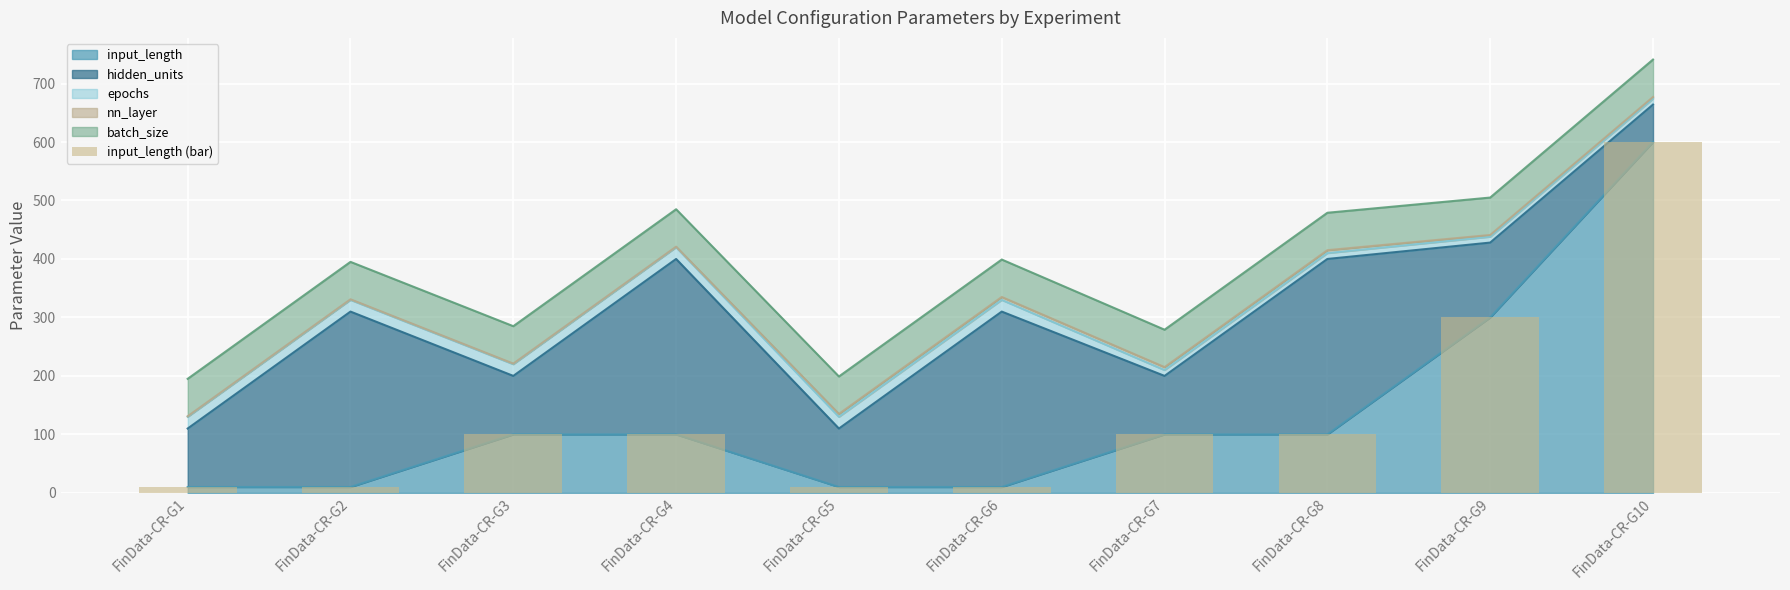

What is the minimum value shown in the chart?

10